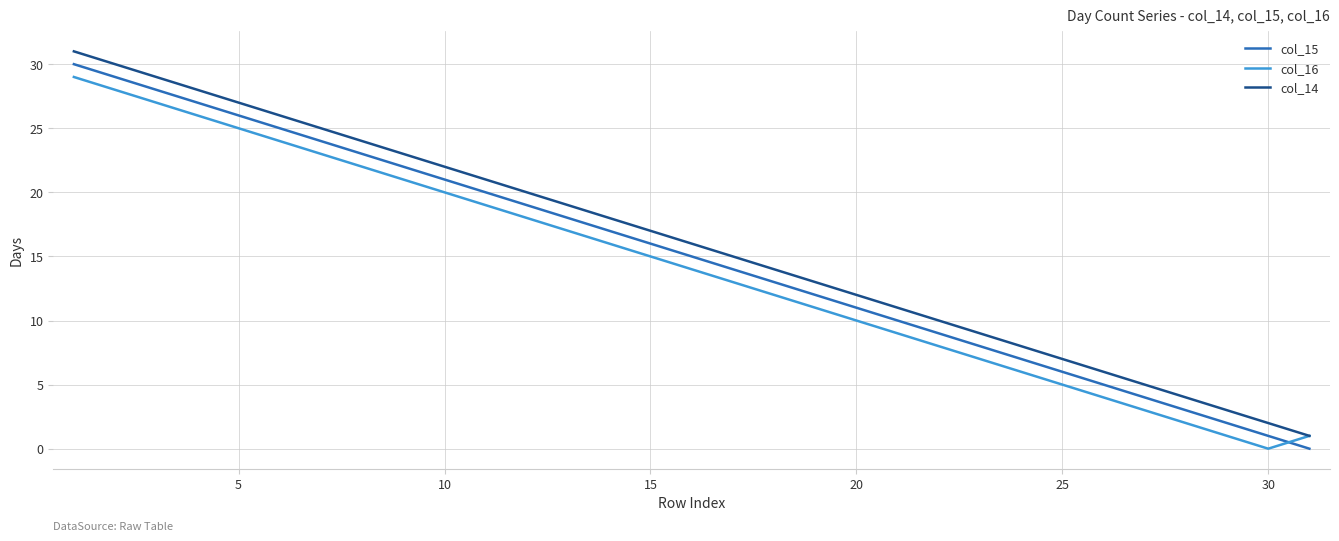

Rank the series by their maximum value, from highest to lowest.

col_14, col_15, col_16